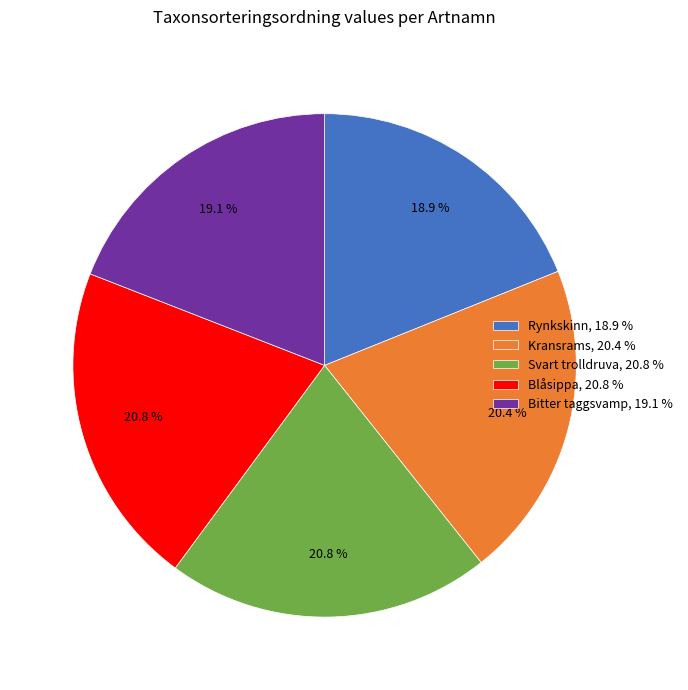

Does any single category account for the majority?

No